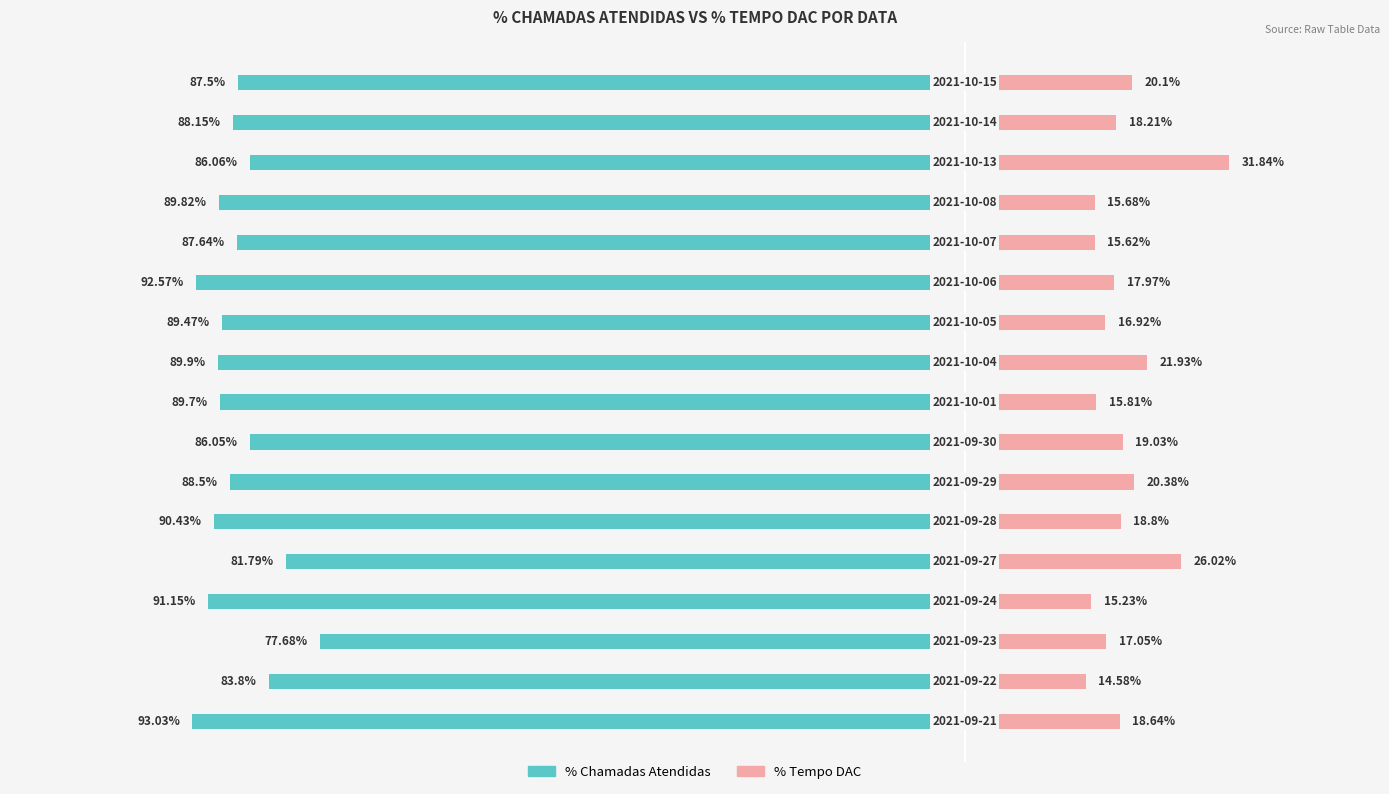

What is the average value of the % Tempo DAC series?

19.0